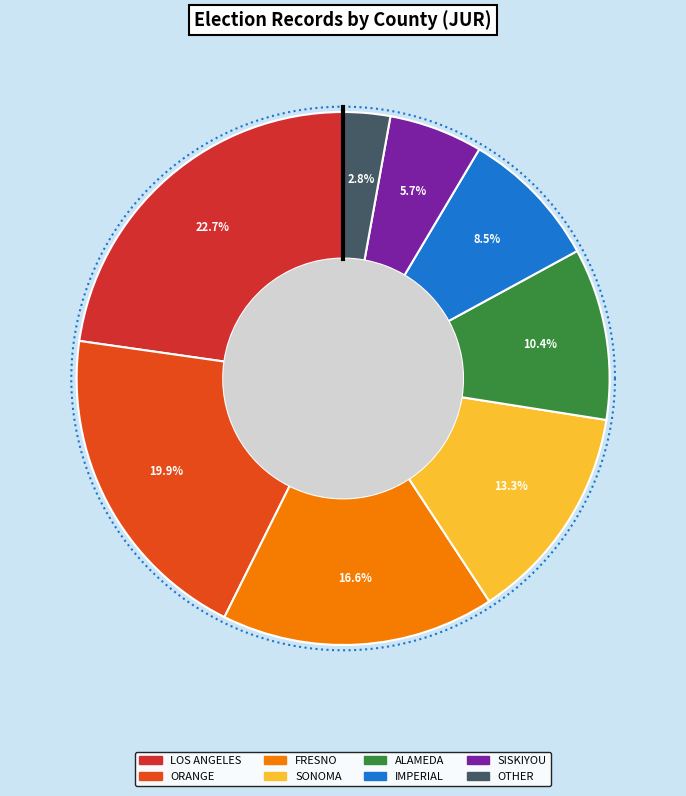

Is there any slice that represents more than half of the pie?

No